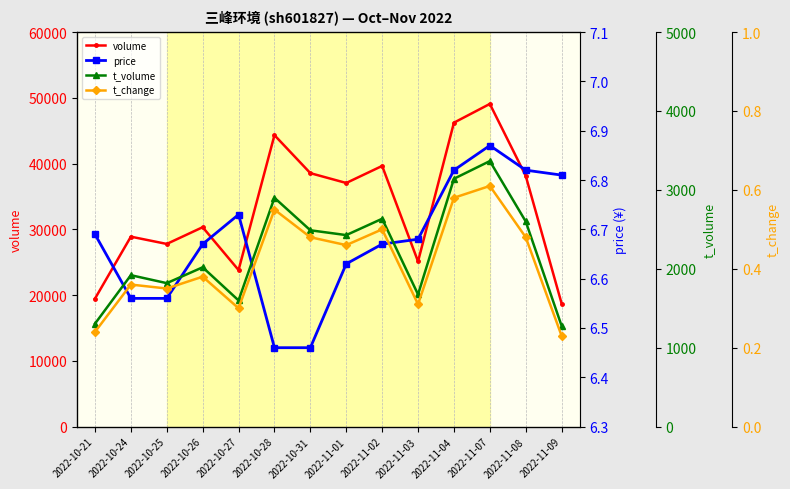

What is the approximate value of volume at 2022-11-03?

25116.0